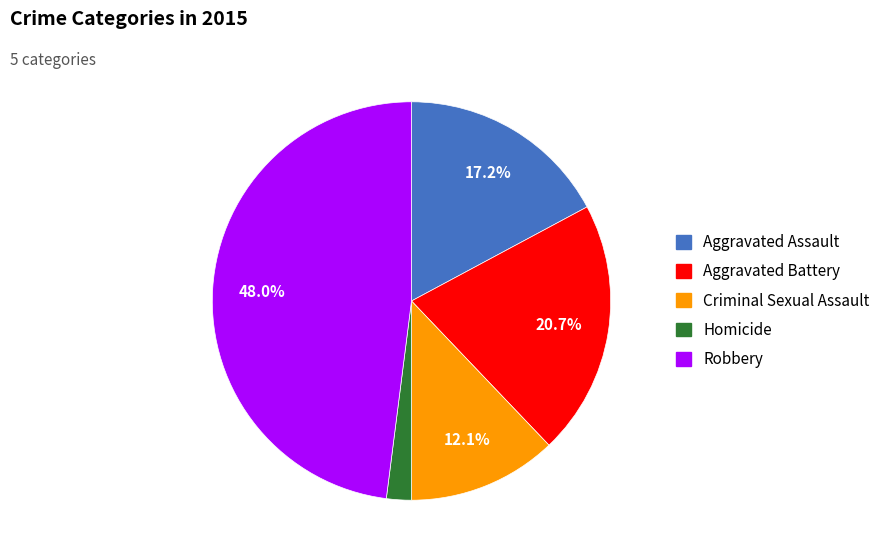

What is the ratio of the value at Aggravated Assault to the value at Criminal Sexual Assault?

1.4